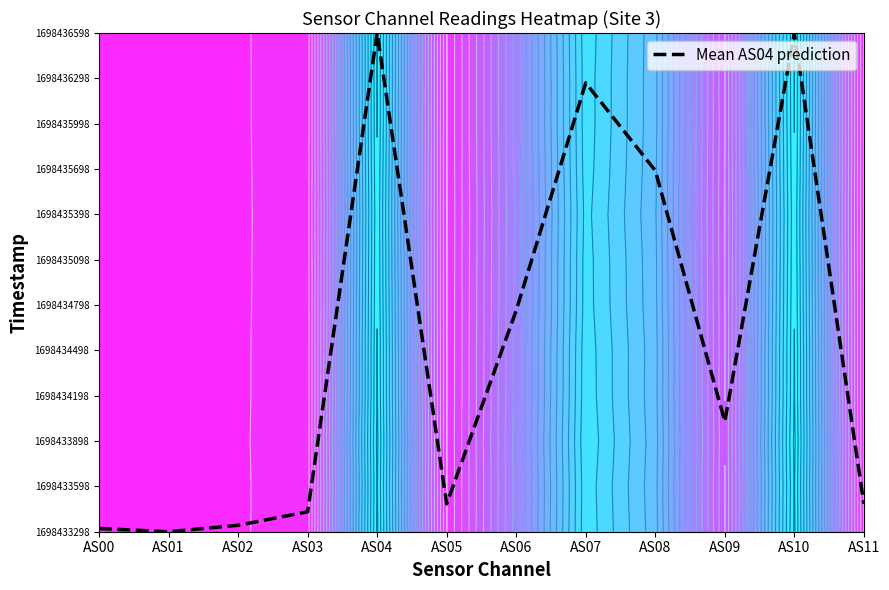

Reading left to right, what are all the values shown in this chart?

AS00=0.1	AS01=0.0	AS02=0.1	AS03=0.4	AS04=11.0	AS05=0.6	AS06=4.9	AS07=9.9	AS08=8.0	AS09=2.4	AS10=11.0	AS11=0.6